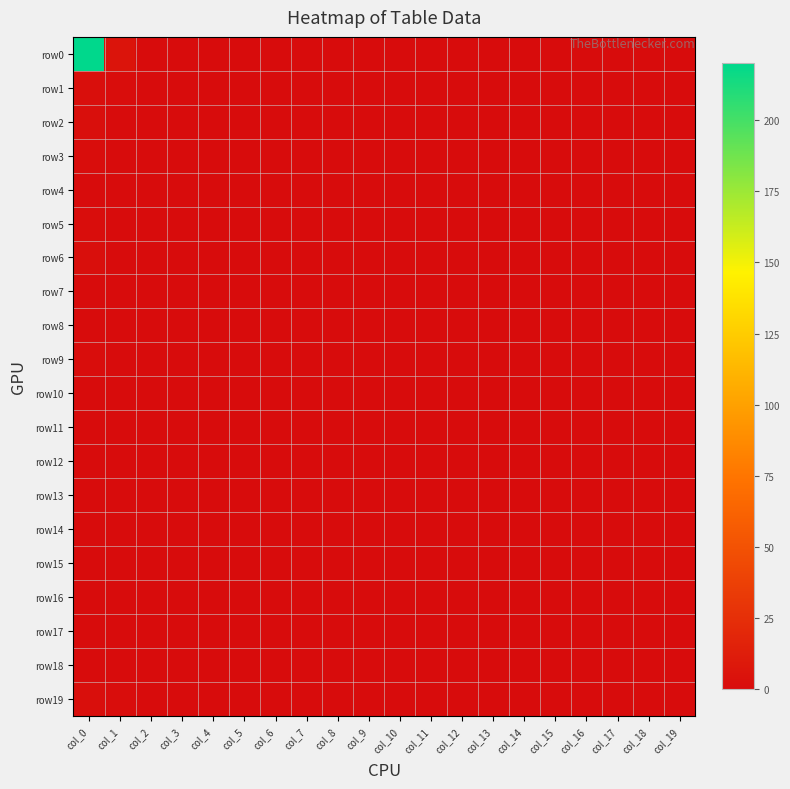

Reading left to right, list all the values displayed in this chart.

row0: col_0=220	col_1=6	col_2=0	col_3=0	col_4=0	col_5=0	col_6=0	col_7=0	col_8=0	col_9=0	col_10=0	col_11=0	col_12=0	col_13=0	col_14=0	col_15=0	col_16=0	col_17=0	col_18=0	col_19=0
row1: col_0=2	col_1=1	col_2=0	col_3=0	col_4=0	col_5=0	col_6=0	col_7=0	col_8=0	col_9=0	col_10=0	col_11=0	col_12=0	col_13=0	col_14=0	col_15=0	col_16=0	col_17=0	col_18=0	col_19=0
row2: col_0=2	col_1=0	col_2=0	col_3=0	col_4=0	col_5=0	col_6=0	col_7=0	col_8=0	col_9=0	col_10=0	col_11=0	col_12=0	col_13=0	col_14=0	col_15=0	col_16=0	col_17=0	col_18=0	col_19=0
row3: col_0=1	col_1=0	col_2=0	col_3=0	col_4=0	col_5=0	col_6=0	col_7=0	col_8=0	col_9=0	col_10=0	col_11=0	col_12=0	col_13=0	col_14=0	col_15=0	col_16=0	col_17=0	col_18=0	col_19=0
row4: col_0=0	col_1=0	col_2=0	col_3=0	col_4=0	col_5=0	col_6=0	col_7=0	col_8=0	col_9=0	col_10=0	col_11=0	col_12=0	col_13=0	col_14=0	col_15=0	col_16=0	col_17=0	col_18=0	col_19=0
row5: col_0=1	col_1=0	col_2=0	col_3=0	col_4=0	col_5=0	col_6=0	col_7=0	col_8=0	col_9=0	col_10=0	col_11=0	col_12=0	col_13=0	col_14=0	col_15=0	col_16=0	col_17=0	col_18=0	col_19=0
row6: col_0=2	col_1=0	col_2=0	col_3=0	col_4=0	col_5=0	col_6=0	col_7=0	col_8=0	col_9=0	col_10=0	col_11=0	col_12=0	col_13=0	col_14=0	col_15=0	col_16=0	col_17=0	col_18=0	col_19=0
row7: col_0=0	col_1=0	col_2=0	col_3=0	col_4=0	col_5=0	col_6=0	col_7=0	col_8=0	col_9=0	col_10=0	col_11=0	col_12=0	col_13=0	col_14=0	col_15=0	col_16=0	col_17=0	col_18=0	col_19=0
row8: col_0=0	col_1=0	col_2=0	col_3=0	col_4=0	col_5=0	col_6=0	col_7=0	col_8=0	col_9=0	col_10=0	col_11=0	col_12=0	col_13=0	col_14=0	col_15=0	col_16=0	col_17=0	col_18=0	col_19=0
row9: col_0=1	col_1=0	col_2=0	col_3=0	col_4=0	col_5=0	col_6=0	col_7=0	col_8=0	col_9=0	col_10=0	col_11=0	col_12=0	col_13=0	col_14=0	col_15=0	col_16=0	col_17=0	col_18=0	col_19=0
row10: col_0=0	col_1=0	col_2=0	col_3=0	col_4=0	col_5=0	col_6=0	col_7=0	col_8=0	col_9=0	col_10=0	col_11=0	col_12=0	col_13=0	col_14=0	col_15=0	col_16=0	col_17=0	col_18=0	col_19=0
row11: col_0=0	col_1=0	col_2=0	col_3=0	col_4=0	col_5=0	col_6=0	col_7=0	col_8=0	col_9=0	col_10=0	col_11=0	col_12=0	col_13=0	col_14=0	col_15=0	col_16=0	col_17=0	col_18=0	col_19=0
row12: col_0=0	col_1=0	col_2=0	col_3=0	col_4=0	col_5=0	col_6=0	col_7=0	col_8=0	col_9=0	col_10=0	col_11=0	col_12=0	col_13=0	col_14=0	col_15=0	col_16=0	col_17=0	col_18=0	col_19=0
row13: col_0=0	col_1=0	col_2=0	col_3=0	col_4=0	col_5=0	col_6=0	col_7=0	col_8=0	col_9=0	col_10=0	col_11=0	col_12=0	col_13=0	col_14=0	col_15=0	col_16=0	col_17=0	col_18=0	col_19=0
row14: col_0=0	col_1=0	col_2=0	col_3=0	col_4=0	col_5=0	col_6=0	col_7=0	col_8=0	col_9=0	col_10=0	col_11=0	col_12=0	col_13=0	col_14=0	col_15=0	col_16=0	col_17=0	col_18=0	col_19=0
row15: col_0=0	col_1=0	col_2=0	col_3=0	col_4=0	col_5=0	col_6=0	col_7=0	col_8=0	col_9=0	col_10=0	col_11=0	col_12=0	col_13=0	col_14=0	col_15=0	col_16=0	col_17=0	col_18=0	col_19=0
row16: col_0=0	col_1=0	col_2=0	col_3=0	col_4=0	col_5=0	col_6=0	col_7=0	col_8=0	col_9=0	col_10=0	col_11=0	col_12=0	col_13=0	col_14=0	col_15=0	col_16=0	col_17=0	col_18=0	col_19=0
row17: col_0=0	col_1=0	col_2=0	col_3=0	col_4=0	col_5=0	col_6=0	col_7=0	col_8=0	col_9=0	col_10=0	col_11=0	col_12=0	col_13=0	col_14=0	col_15=0	col_16=0	col_17=0	col_18=0	col_19=0
row18: col_0=0	col_1=0	col_2=0	col_3=0	col_4=0	col_5=0	col_6=0	col_7=0	col_8=0	col_9=0	col_10=0	col_11=0	col_12=0	col_13=0	col_14=0	col_15=0	col_16=0	col_17=0	col_18=0	col_19=0
row19: col_0=2	col_1=1	col_2=0	col_3=0	col_4=0	col_5=0	col_6=0	col_7=0	col_8=0	col_9=0	col_10=0	col_11=0	col_12=0	col_13=0	col_14=0	col_15=0	col_16=0	col_17=0	col_18=0	col_19=0